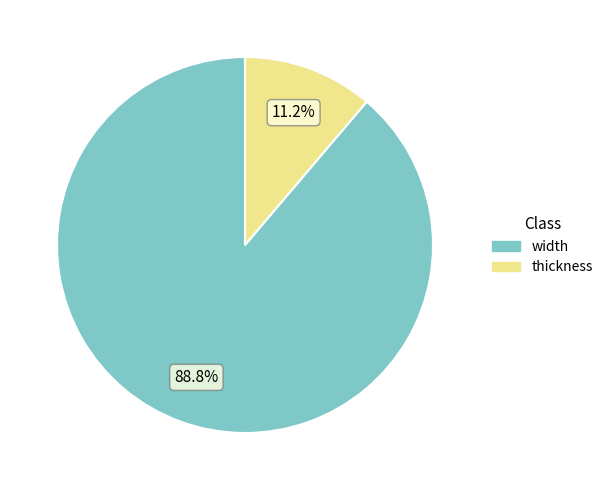

What is the smallest slice in the pie chart?

thickness